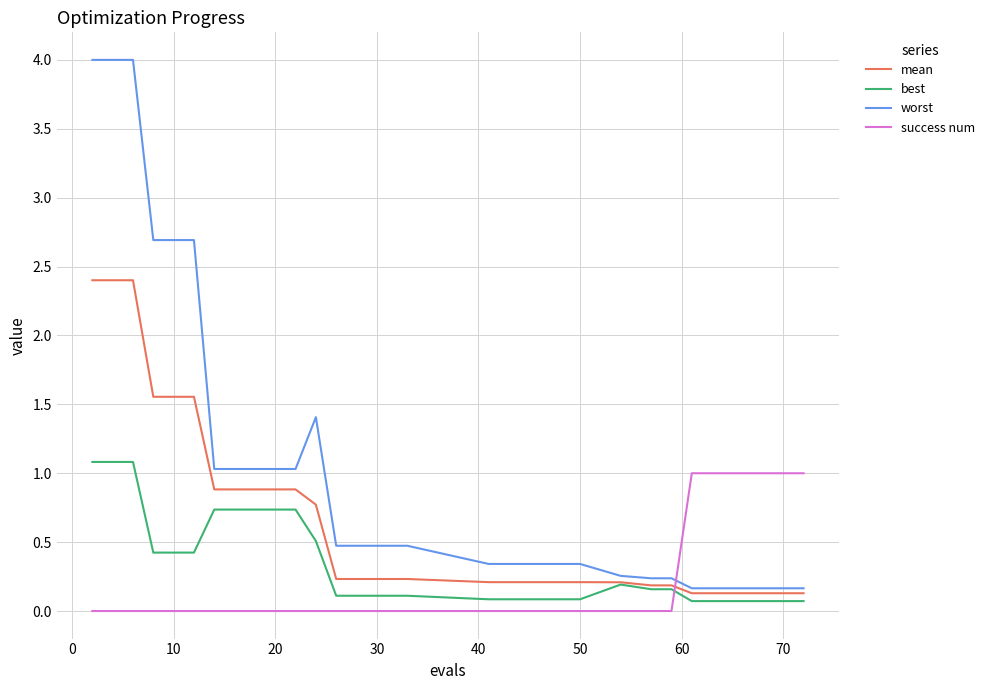

What are all the series names shown in the legend?

mean, best, worst, success num